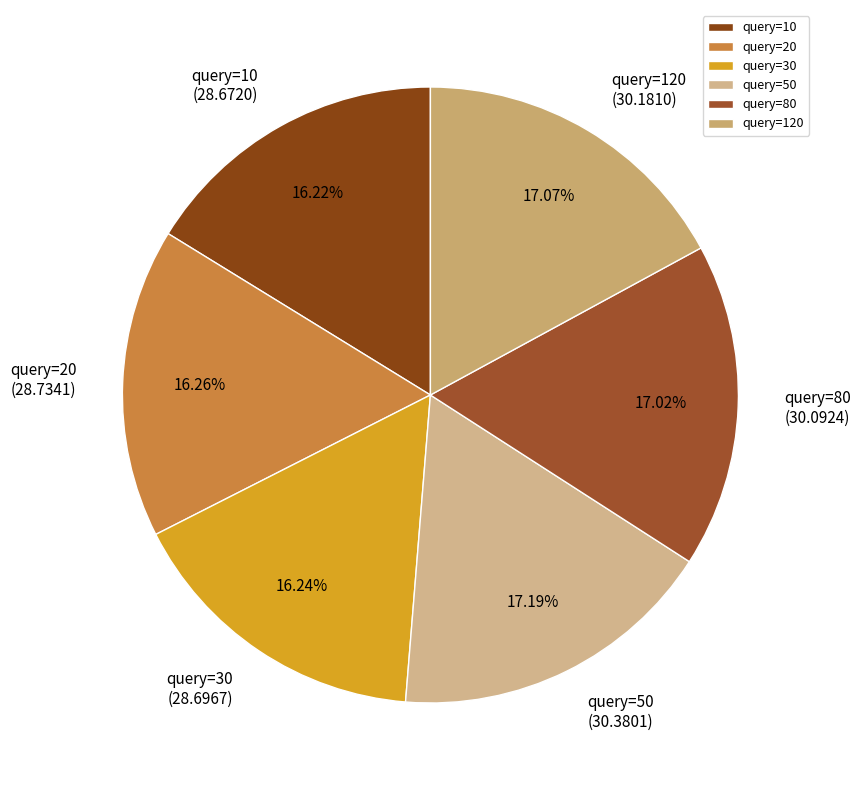

Is the sum of query=20 and query=10 greater than half?

No